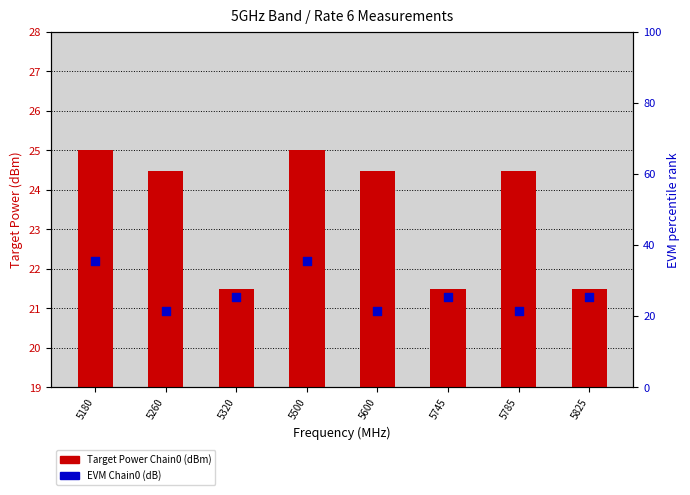

What are all the series names shown in the legend?

Target Power Chain0 (dBm), EVM Chain0 (dB)